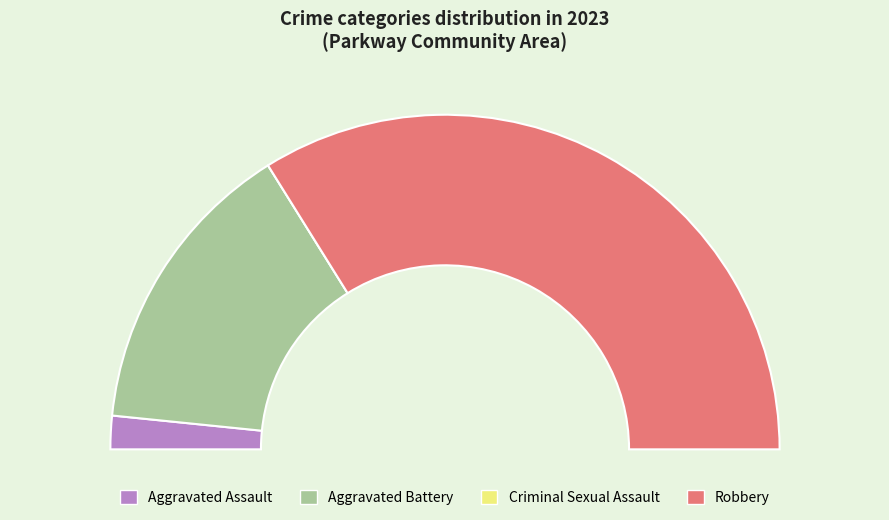

Is it true that Robbery is 74% of the pie?

False